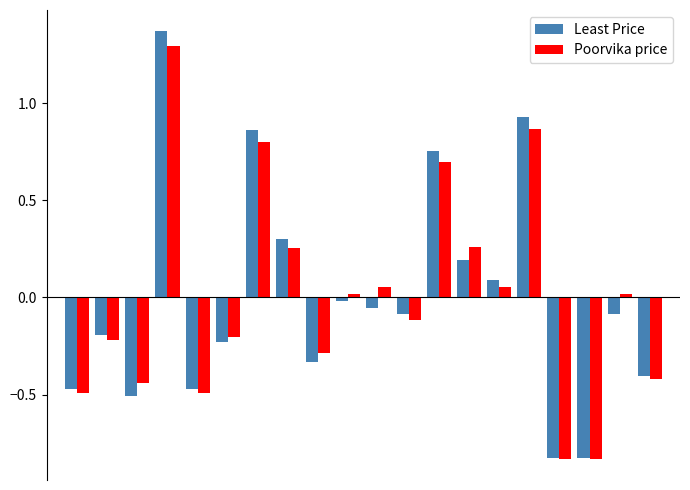

What is the highest value of the Poorvika price series?

1.3